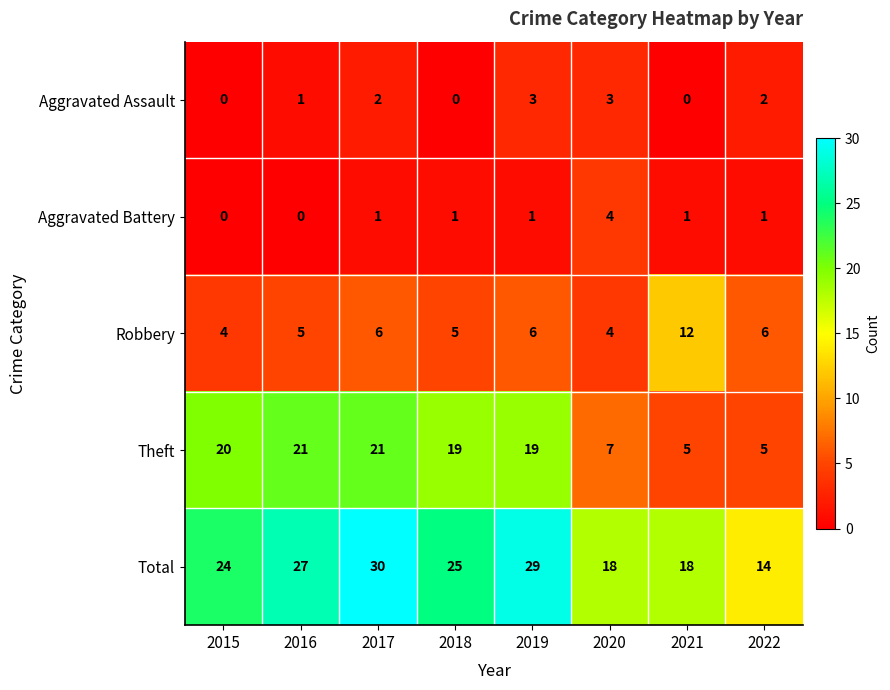

What is the total value across all series at 2016?

54